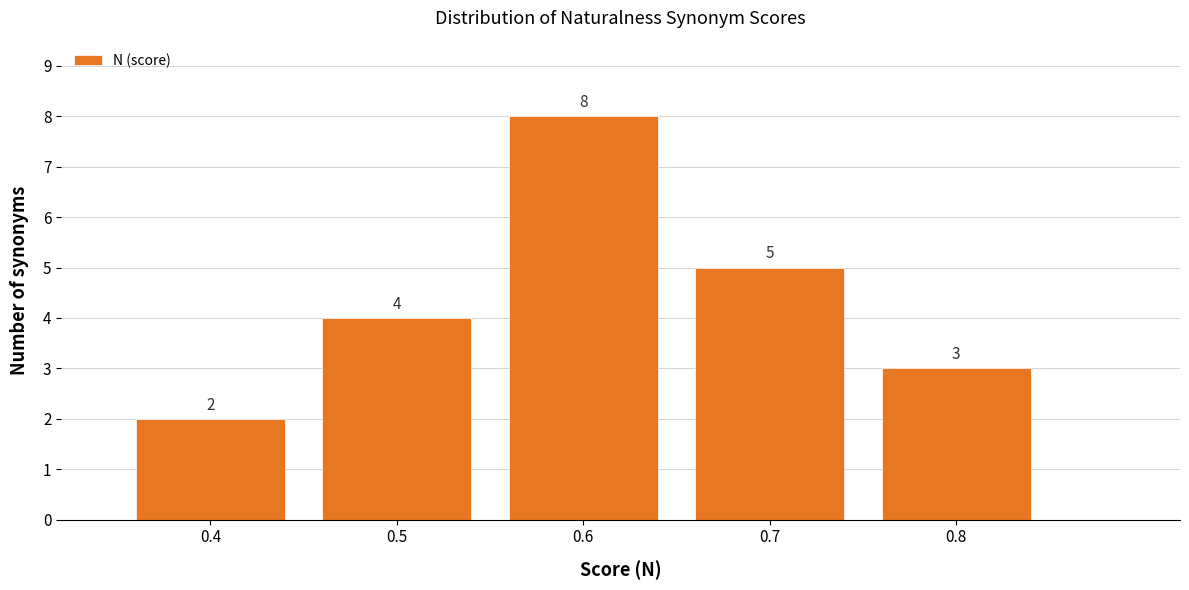

Reading left to right, list every bar in this chart as the range it spans on the x-axis followed by its height.

0.35 to 0.45: 2
0.45 to 0.55: 4
0.55 to 0.65: 8
0.65 to 0.75: 5
0.75 to 0.85: 3